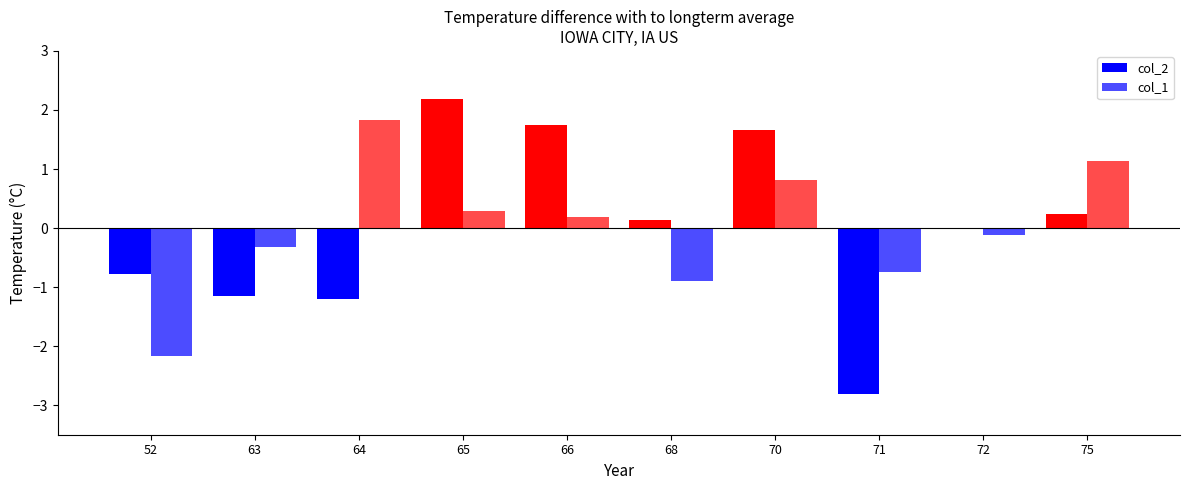

Is it true that col_1 equals -0.1 at 72?

True